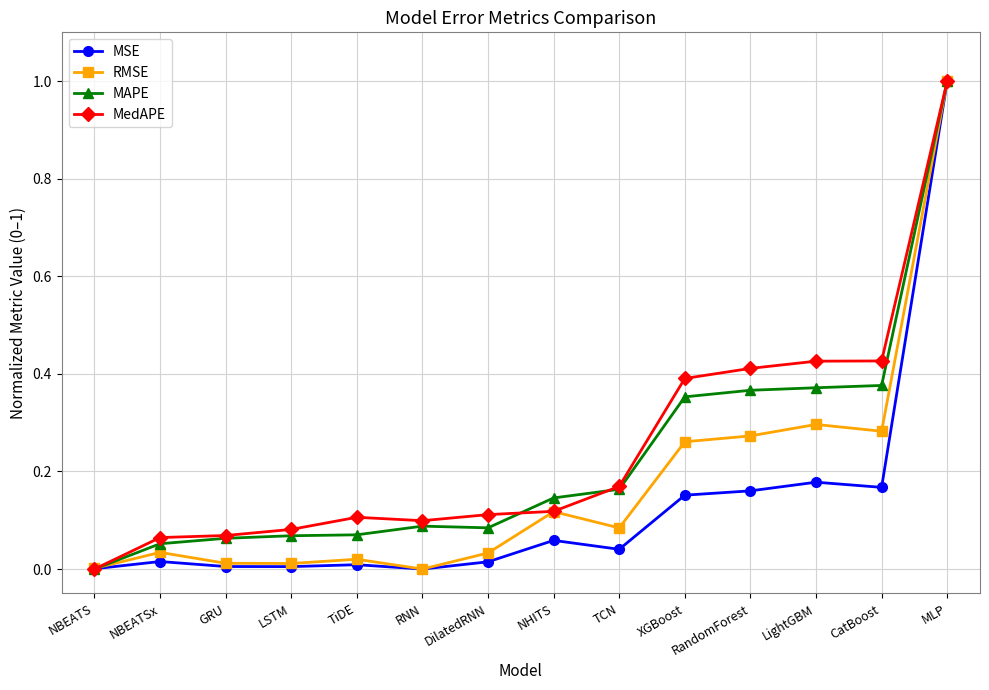

What is the maximum value for MAPE?

1.0